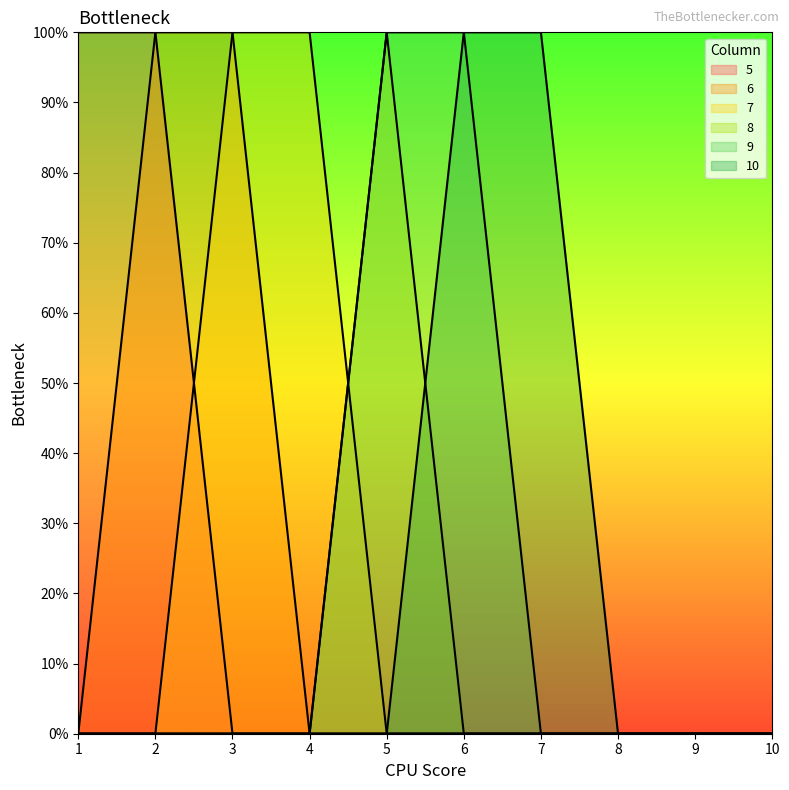

How many distinct data groups are displayed?

6